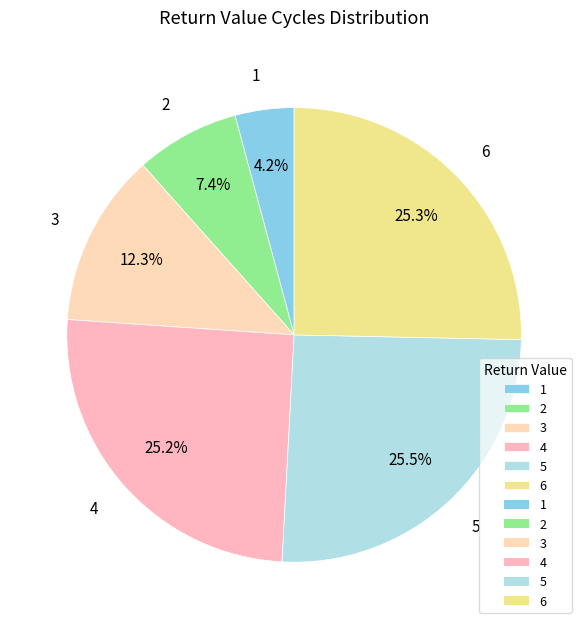

Is it true that 3 is 12% of the pie?

True